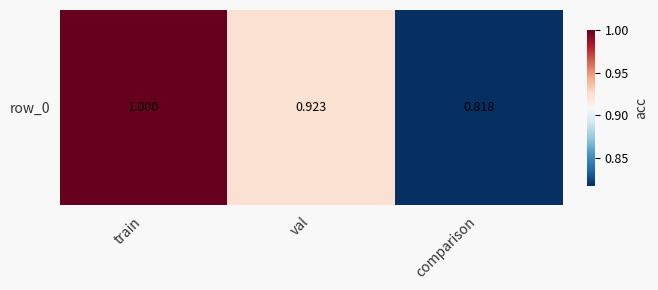

What is the difference between the maximum and minimum values?

0.2